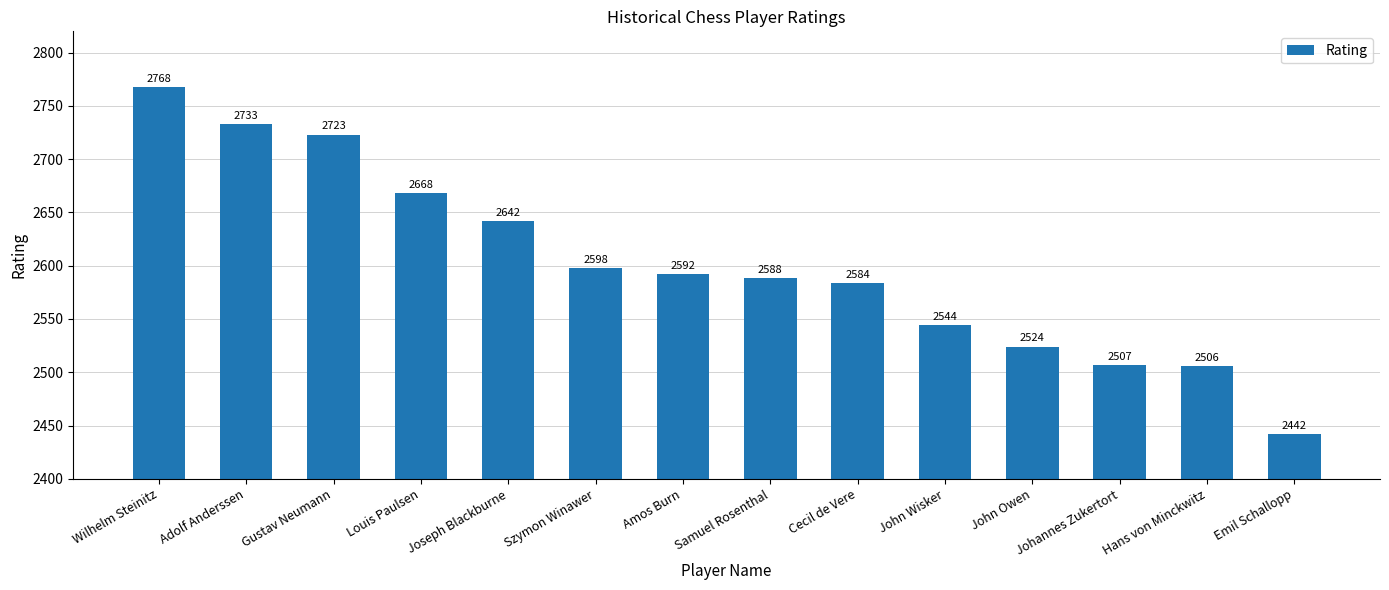

The value at Wilhelm Steinitz is 2768. True or false?

True